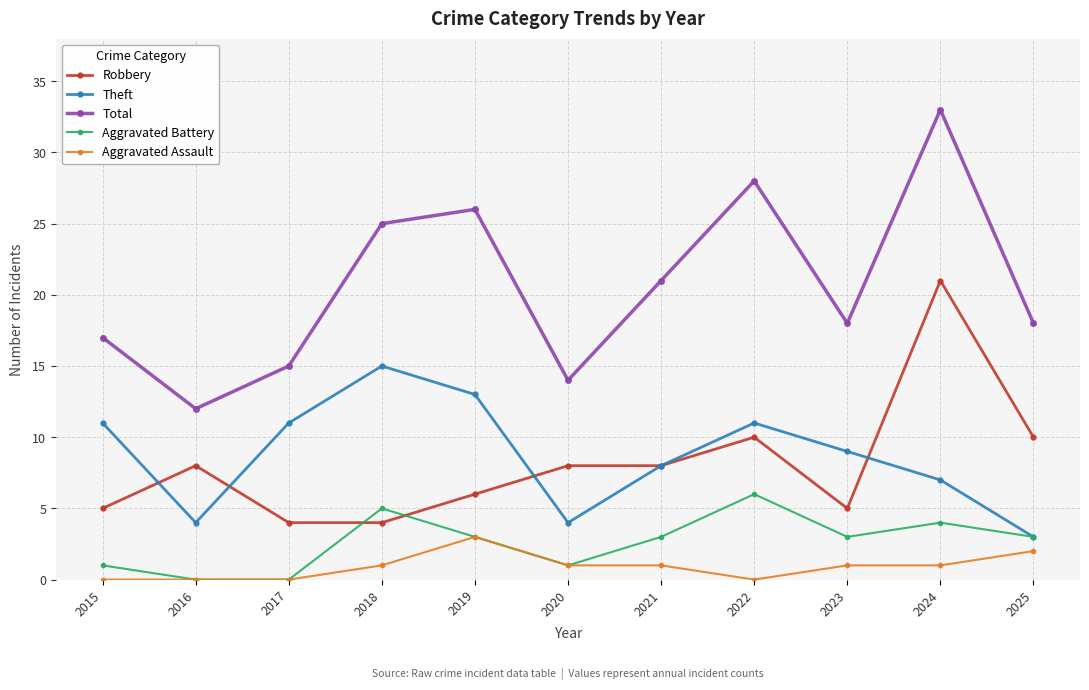

Reading right to left, extract all data points from this chart.

Robbery: 10	21	5	10	8	8	6	4	4	8	5
Theft: 3	7	9	11	8	4	13	15	11	4	11
Total: 18	33	18	28	21	14	26	25	15	12	17
Aggravated Battery: 3	4	3	6	3	1	3	5	0	0	1
Aggravated Assault: 2	1	1	0	1	1	3	1	0	0	0